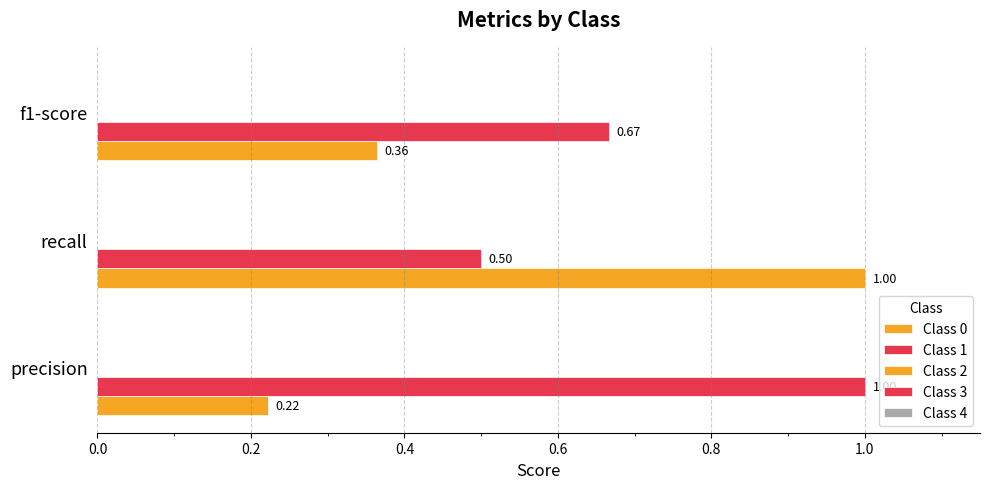

What is the value of the Class 1 bar at the 3rd from the left?

0.7